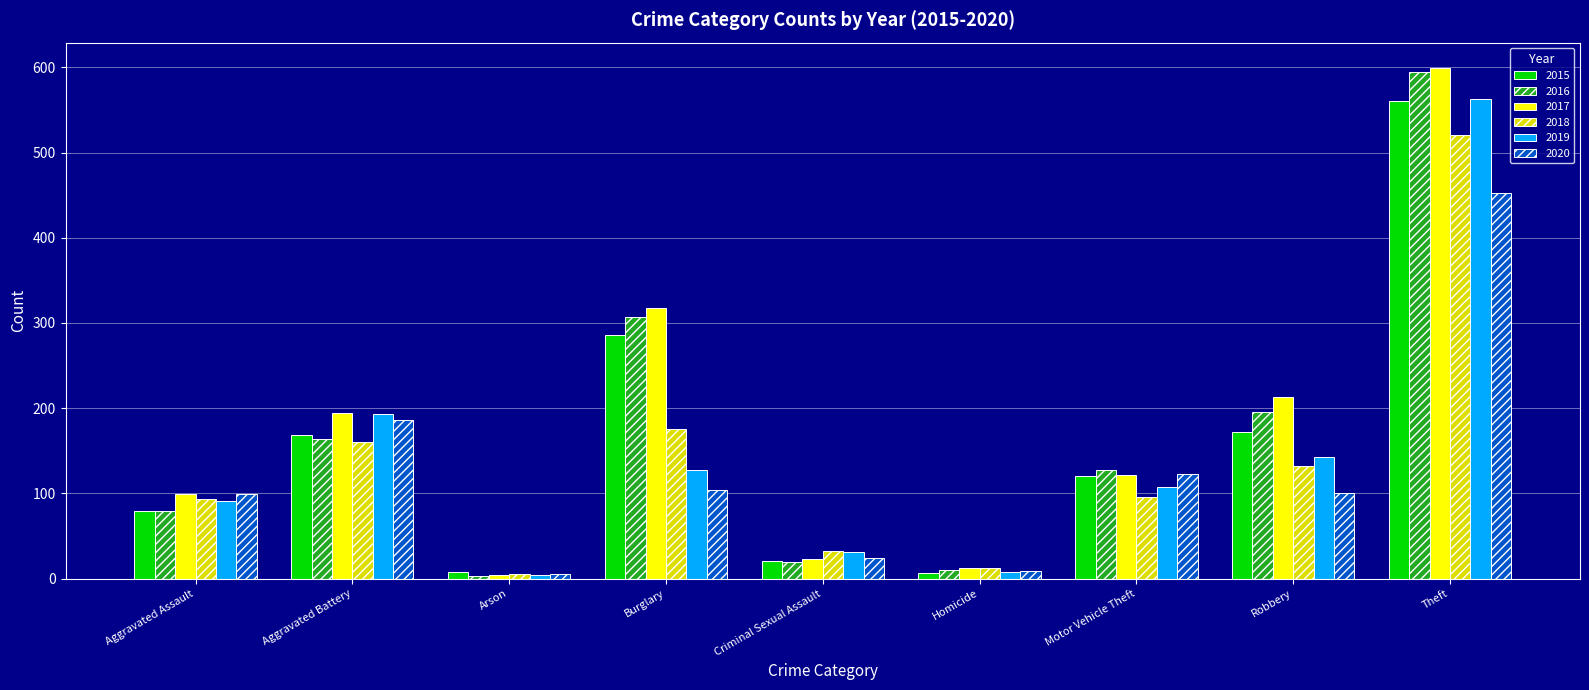

How many bars are there in total?

54